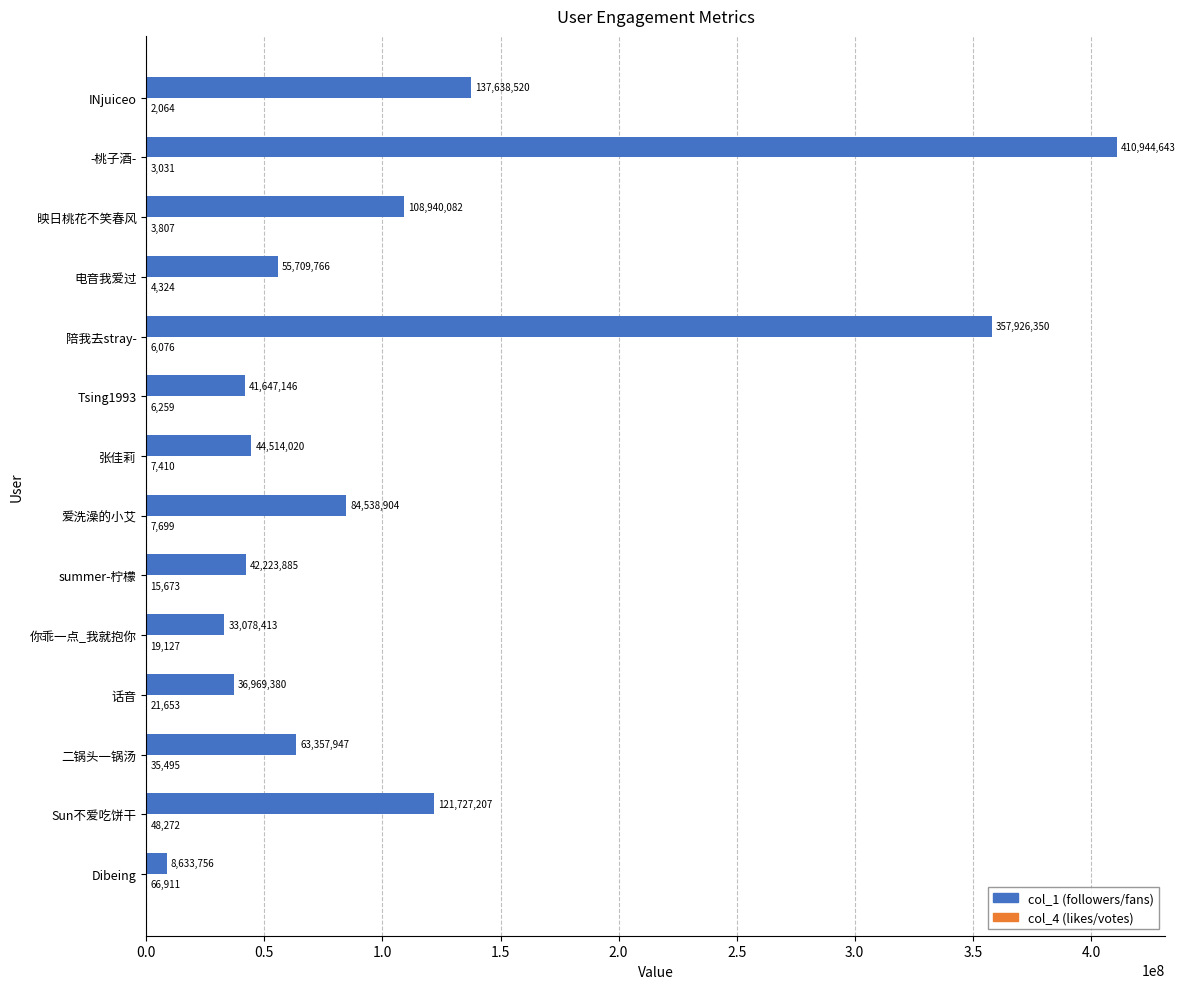

Which category has the highest value across all series?

-桃子酒-